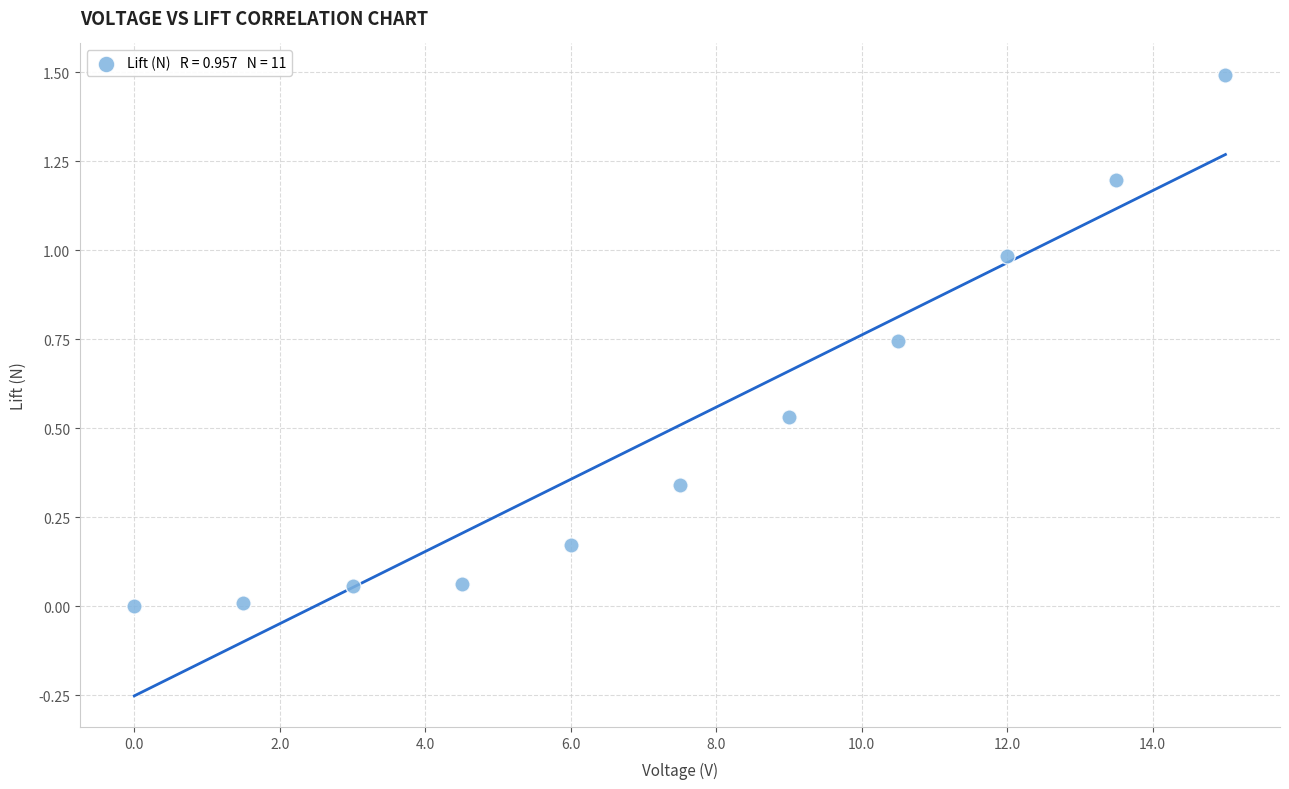

What is the average X value?

7.5